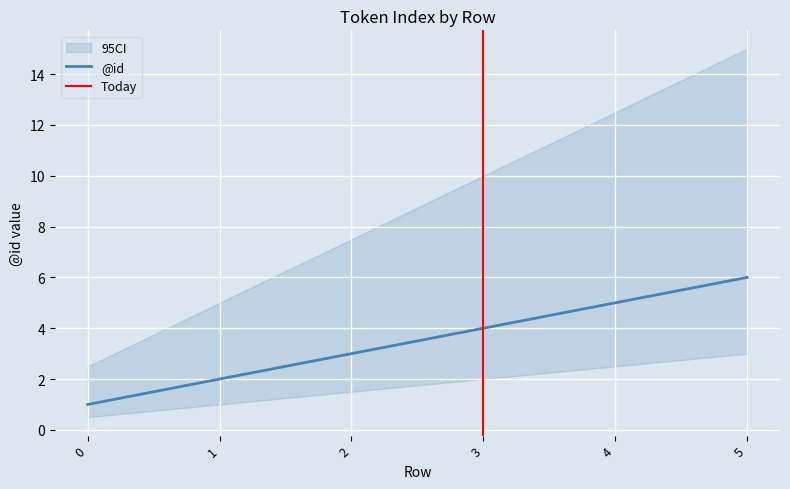

What is the ratio of the value at 1 to the value at 4?

0.4